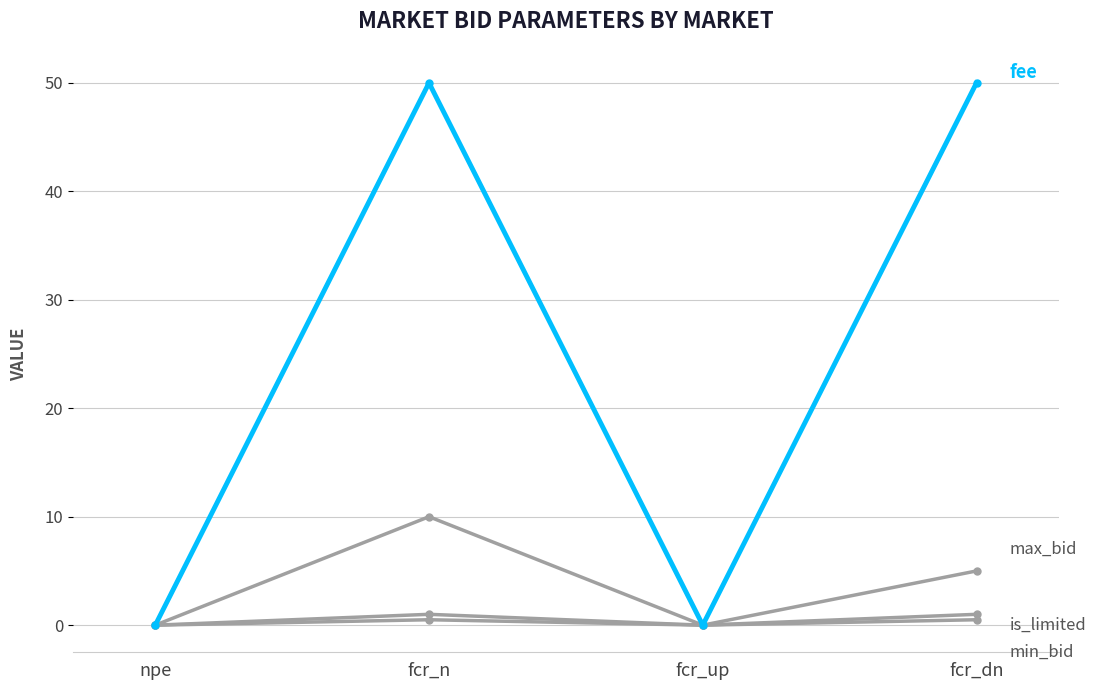

How many lines are shown in the chart?

4